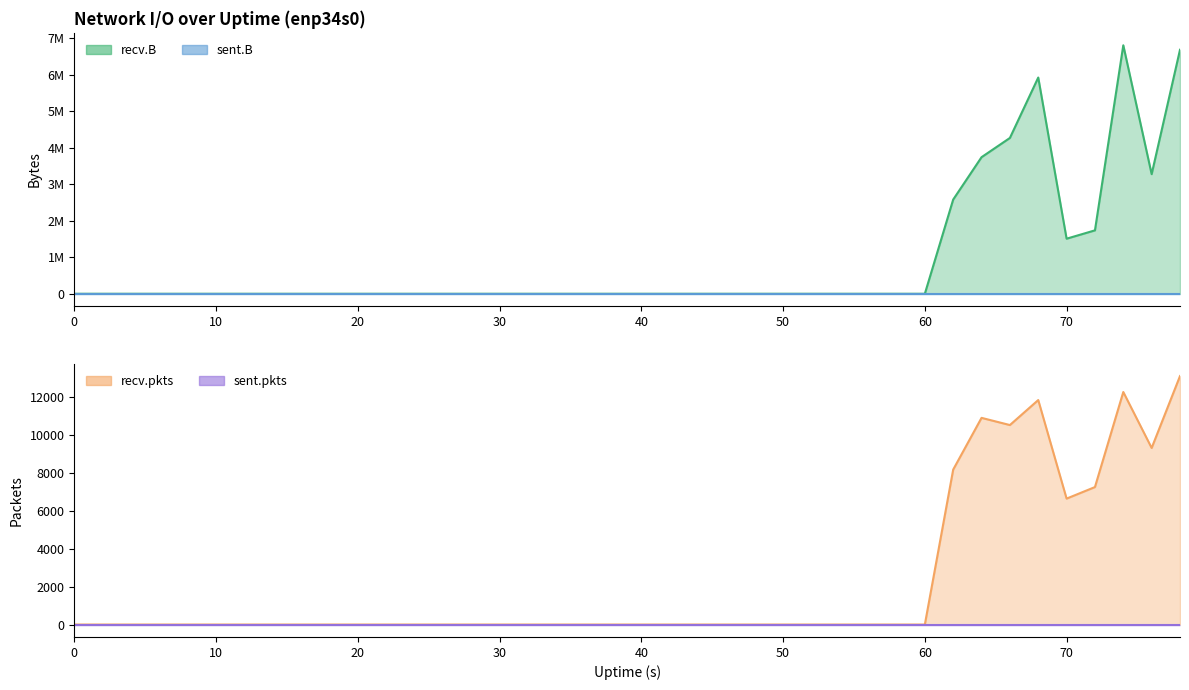

Is the value of recv.pkts at 44 greater than the value of recv.B at 68?

No